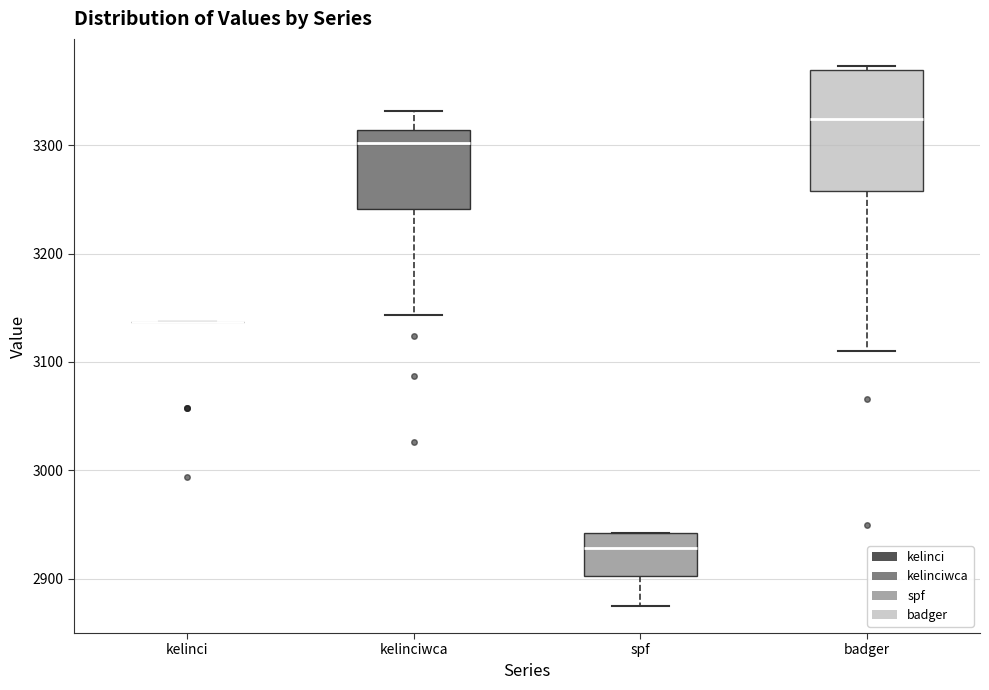

Reading left to right, transcribe this box plot: for each box, give where its median line is, the range the box spans, and where its two whiskers end, as read against the y-axis. The values are not printed on the chart, so give them approximately, as read against the axis.

kelinci: box collapsed to a line at 3140, whiskers 3140 to 3140
kelinciwca: median 3300, box 3240 to 3310, whiskers 3140 to 3330
spf: median 2930, box 2900 to 2940, whiskers 2880 to 2940
badger: median 3320, box 3260 to 3370, whiskers 3110 to 3370 (just above the box's upper edge)